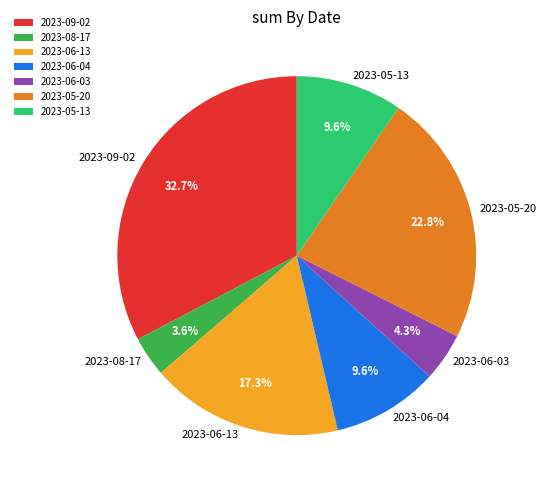

What is the smallest slice in the pie chart?

2023-08-17